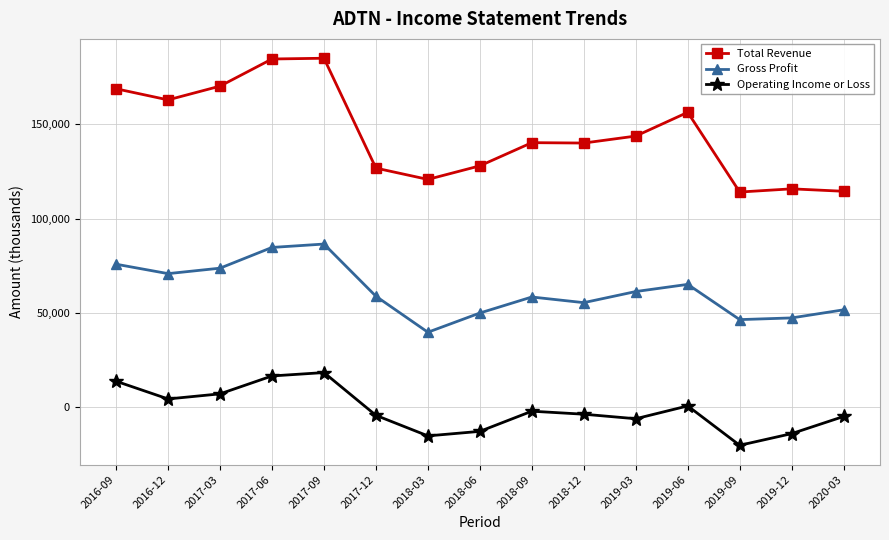

True or false: Gross Profit and Operating Income or Loss intersect in this chart.

False